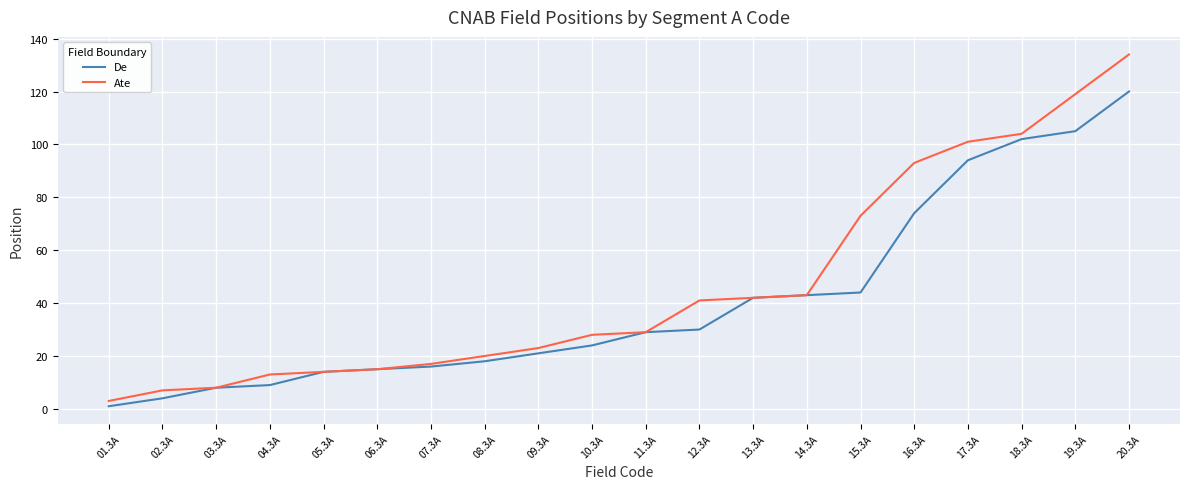

What is the smallest value displayed?

1